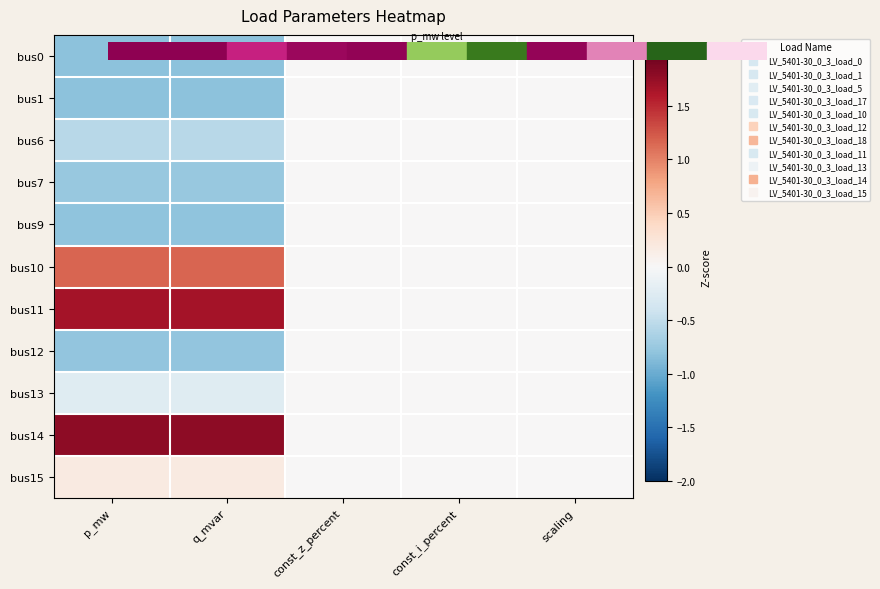

Which has a higher value, p_mw or scaling?

scaling